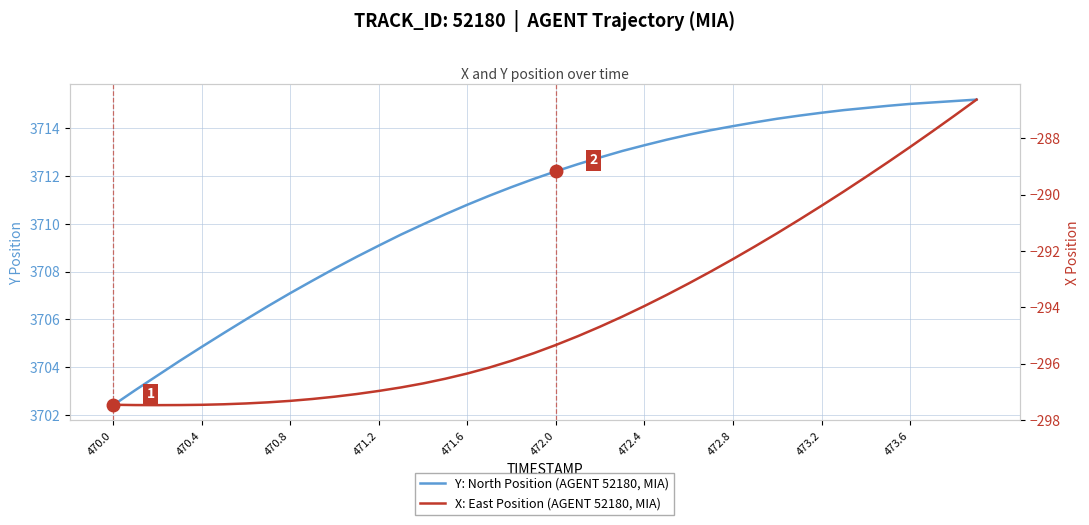

What are all the series names shown in the legend?

Y: North Position (AGENT 52180, MIA), X: East Position (AGENT 52180, MIA)